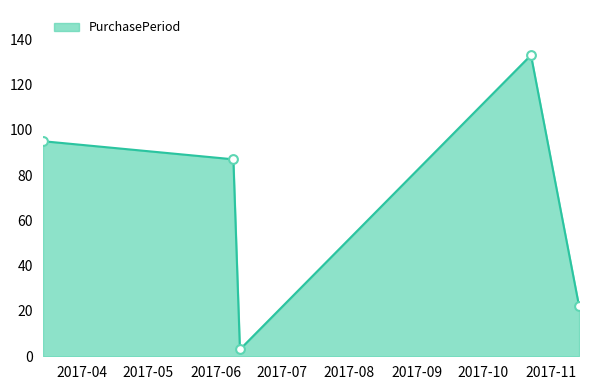

True or false: there are more than 0 points higher than both neighbors.

True